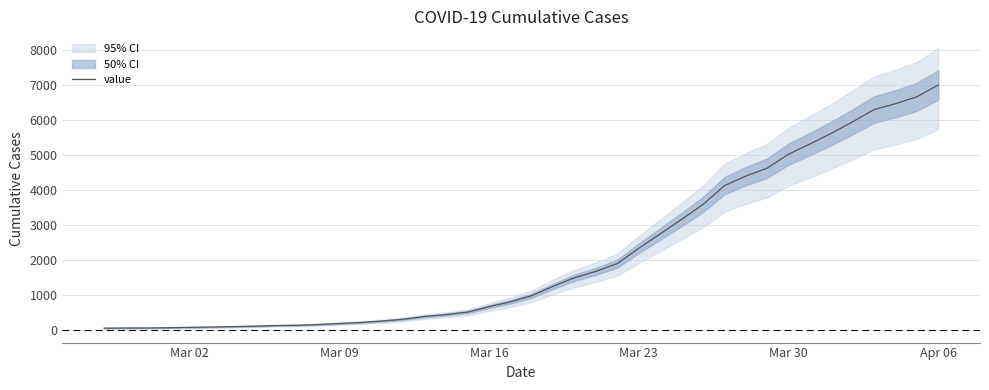

What is the average value?

2144